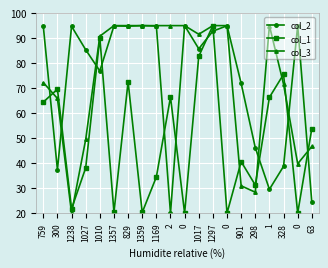

Is this an area chart (filled region under the line)?

No